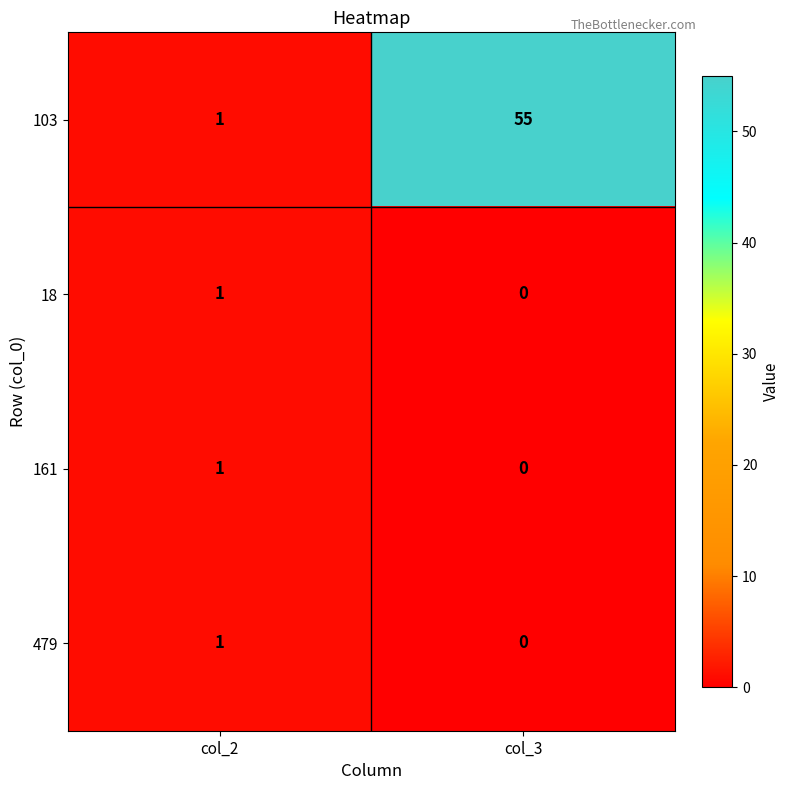

Which series has the largest total across all categories?

103